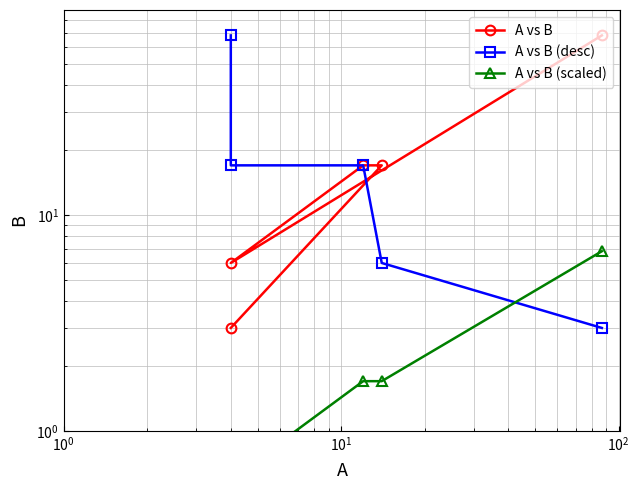

What is the difference between the maximum and minimum values in the A vs B (scaled) series?

6.5